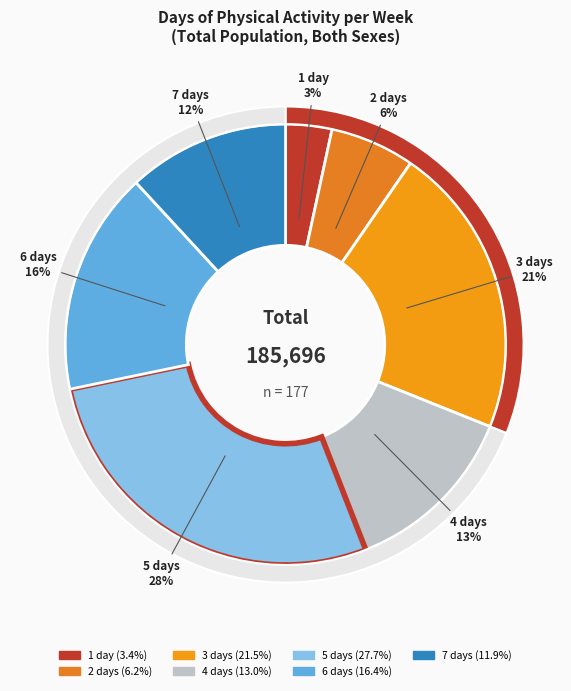

What percentage is the 5 slice, to the nearest percent?

28%